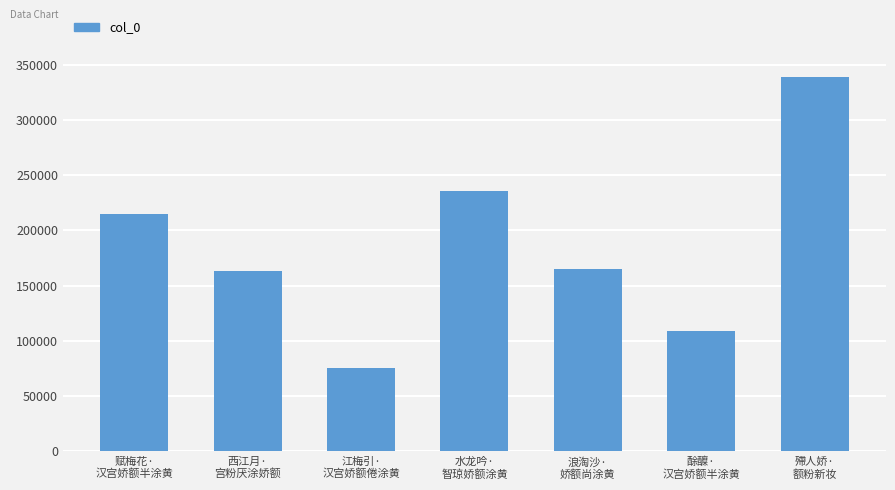

The chart shows a value of 338700 at 殢人娇·
额粉新妆. True or false?

True